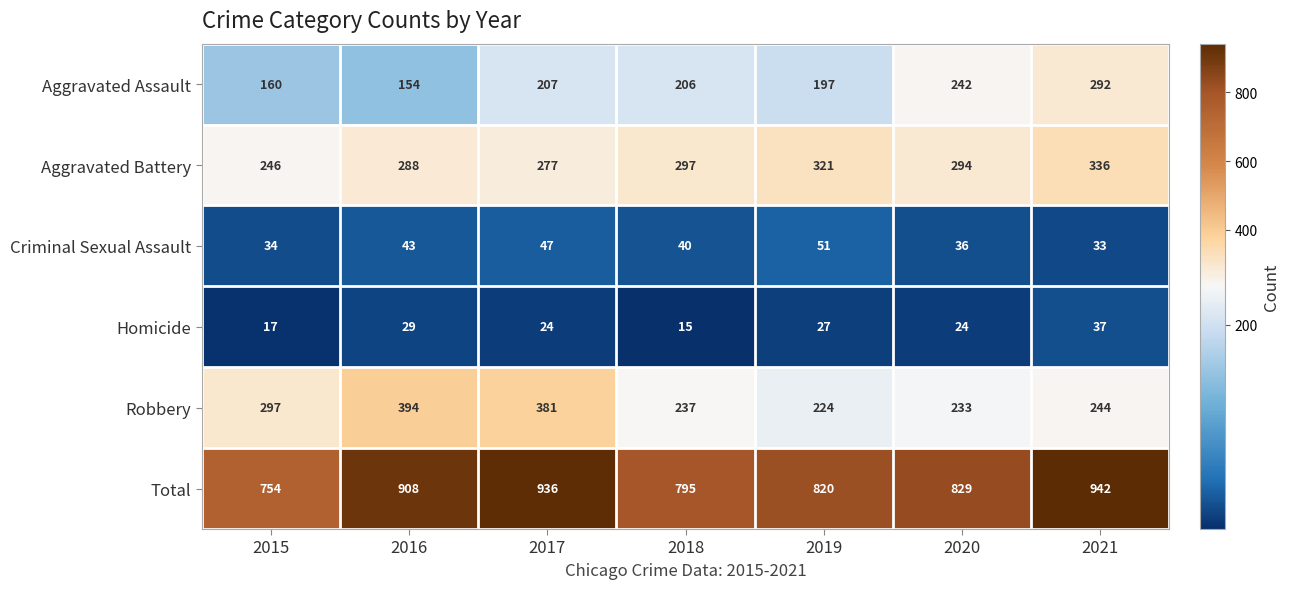

At which label is Homicide closest to 26?

2019